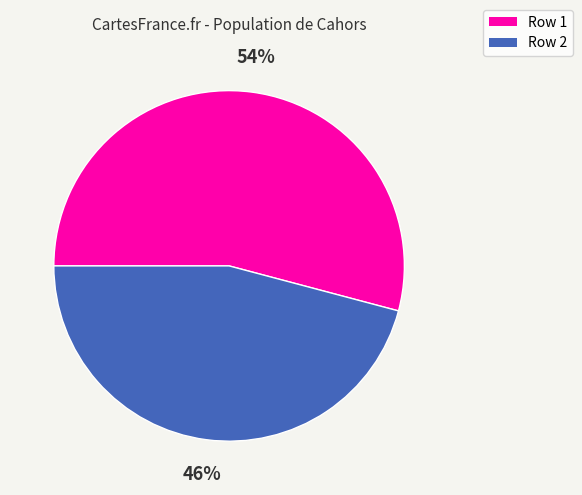

Rank the categories by value from highest to lowest.

Row 1, Row 2